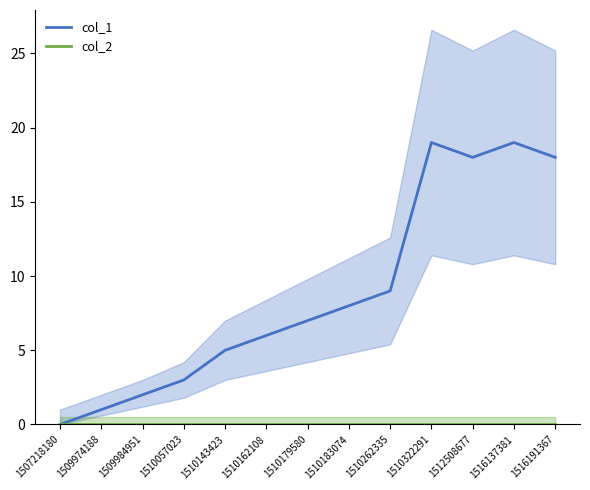

Rank the series by their average value, from highest to lowest.

col_1, col_2